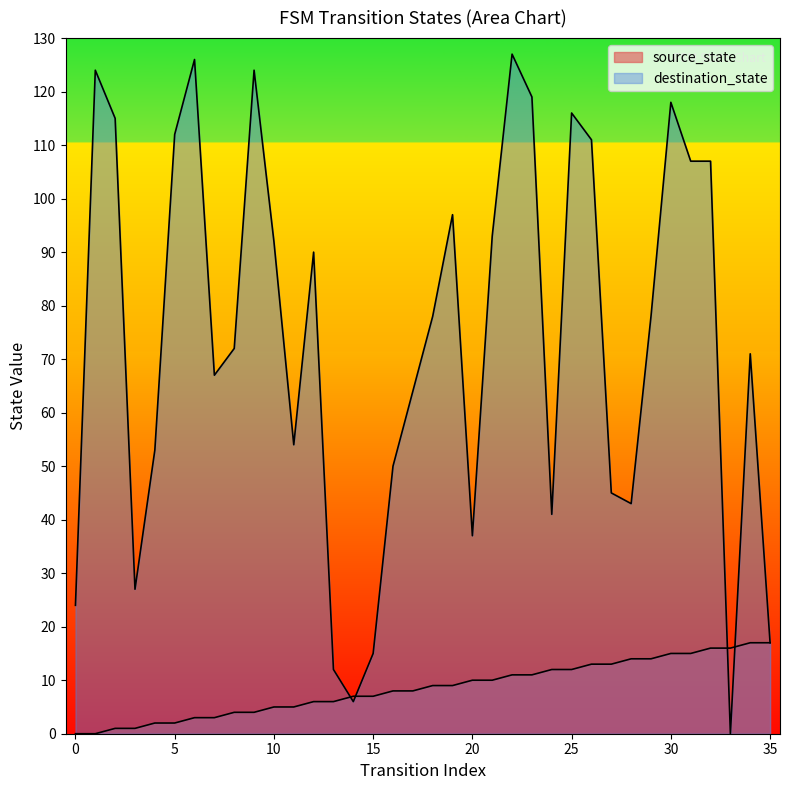

True or false: destination_state and source_state cross at least once.

True